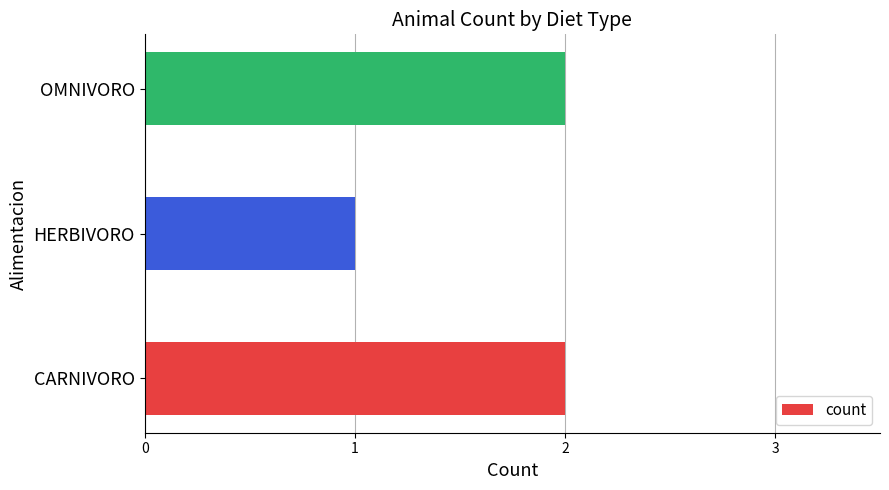

Are the bars horizontal?

Yes